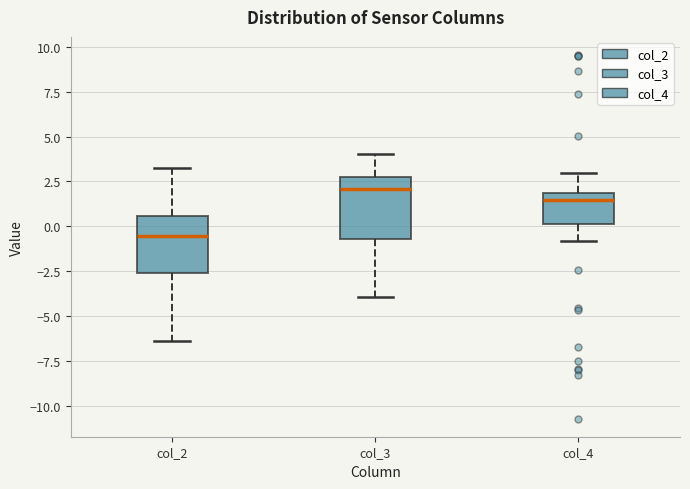

Where is the upper edge of the box for col_3 on the y-axis? The values are not printed on the chart, so give them approximately, as read against the axis.

3.0